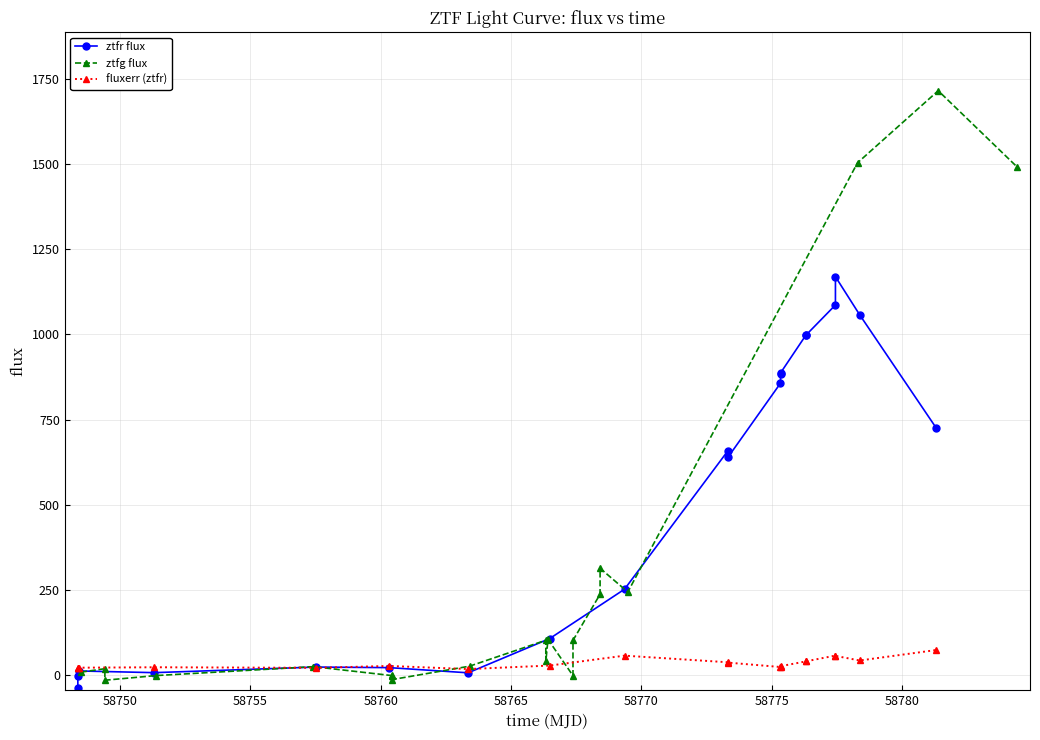

How many values in the ztfr flux series are below 658?

10